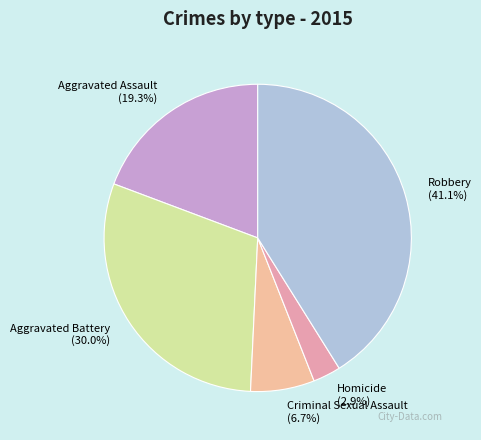

Is there a majority slice in this chart?

No